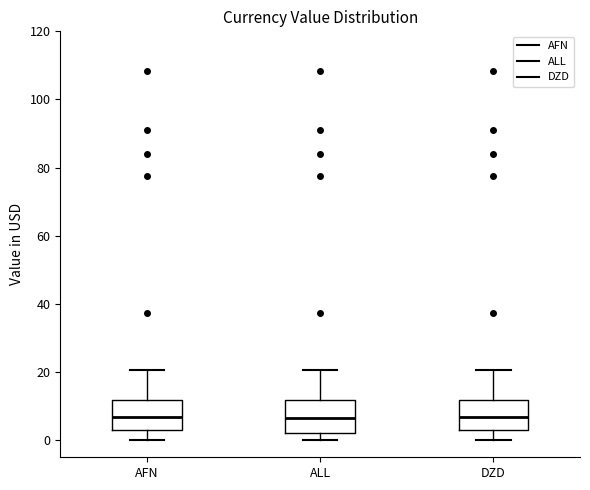

Where is the upper edge of the box for AFN on the y-axis? The values are not printed on the chart, so give them approximately, as read against the axis.

12